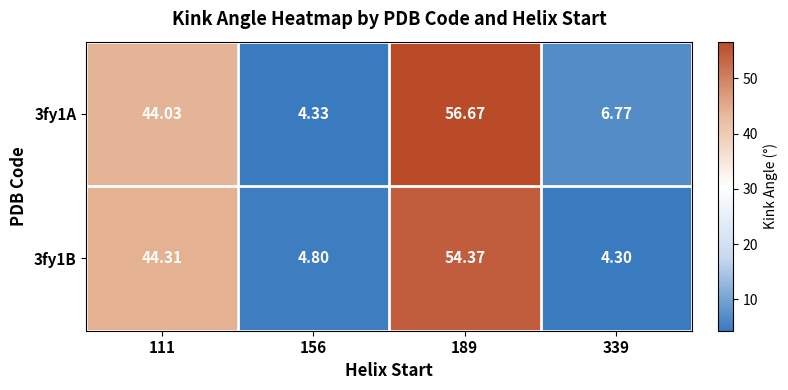

Is the value of 3fy1A at 156 greater than the value of 3fy1B at 156?

No